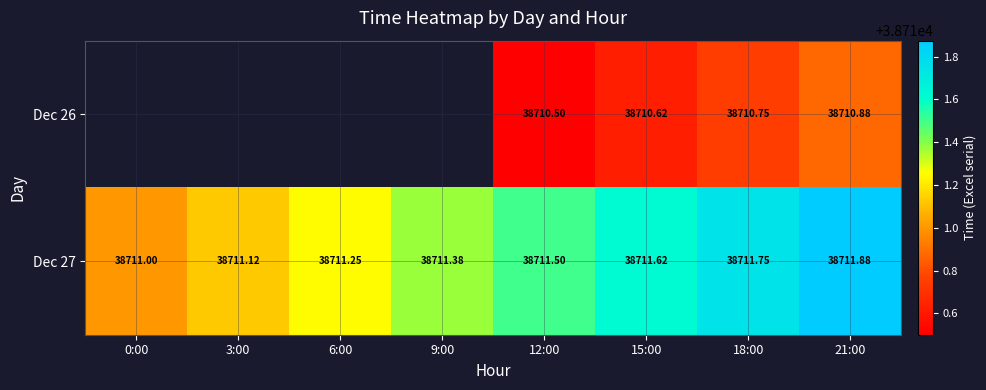

True or false: Dec 27 has a value of 14324.0 at 15:00.

False